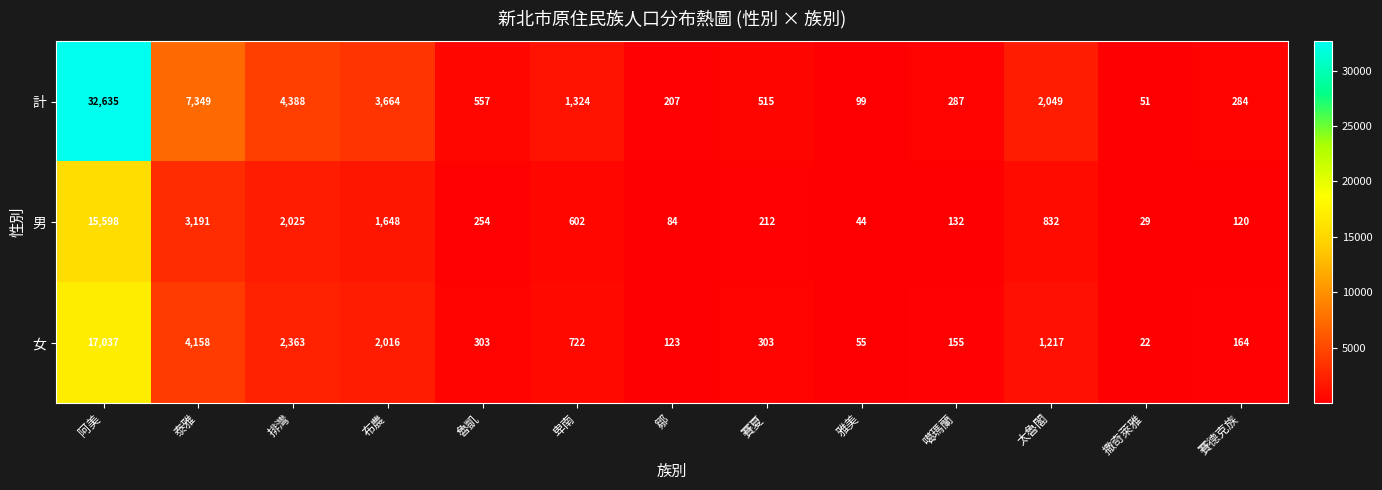

At which category does the chart reach its peak across all series?

阿美